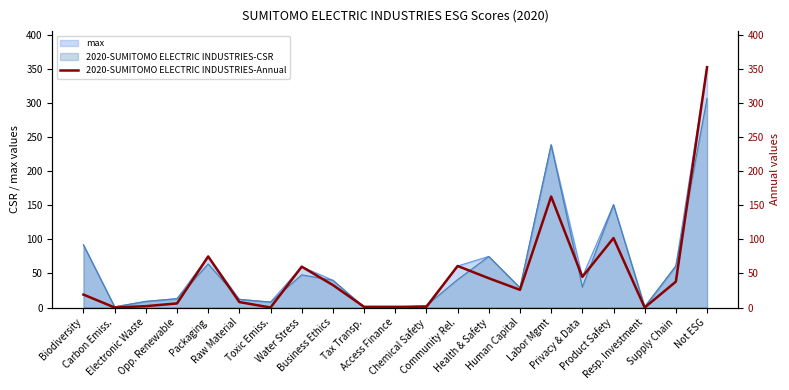

What is the difference between the values at Not ESG and Health & Safety?

310